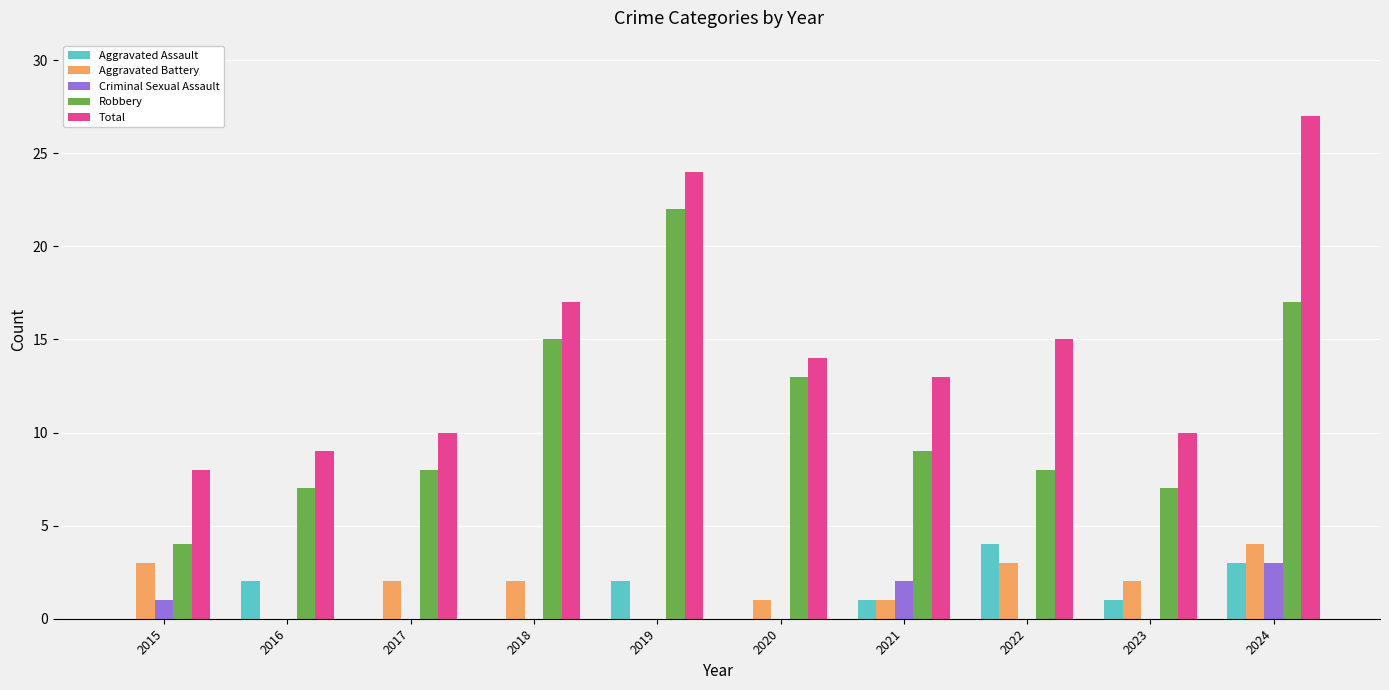

Which series has the largest total across all categories?

Total